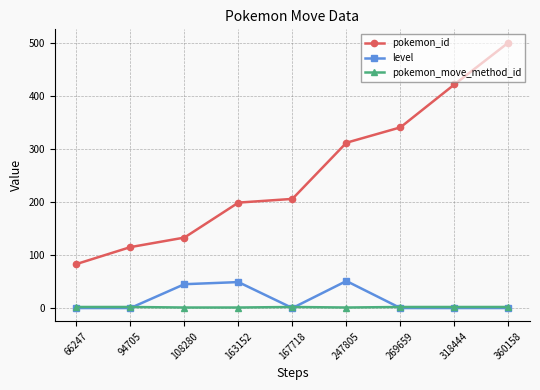

What is the total value across all series at 247805?

364